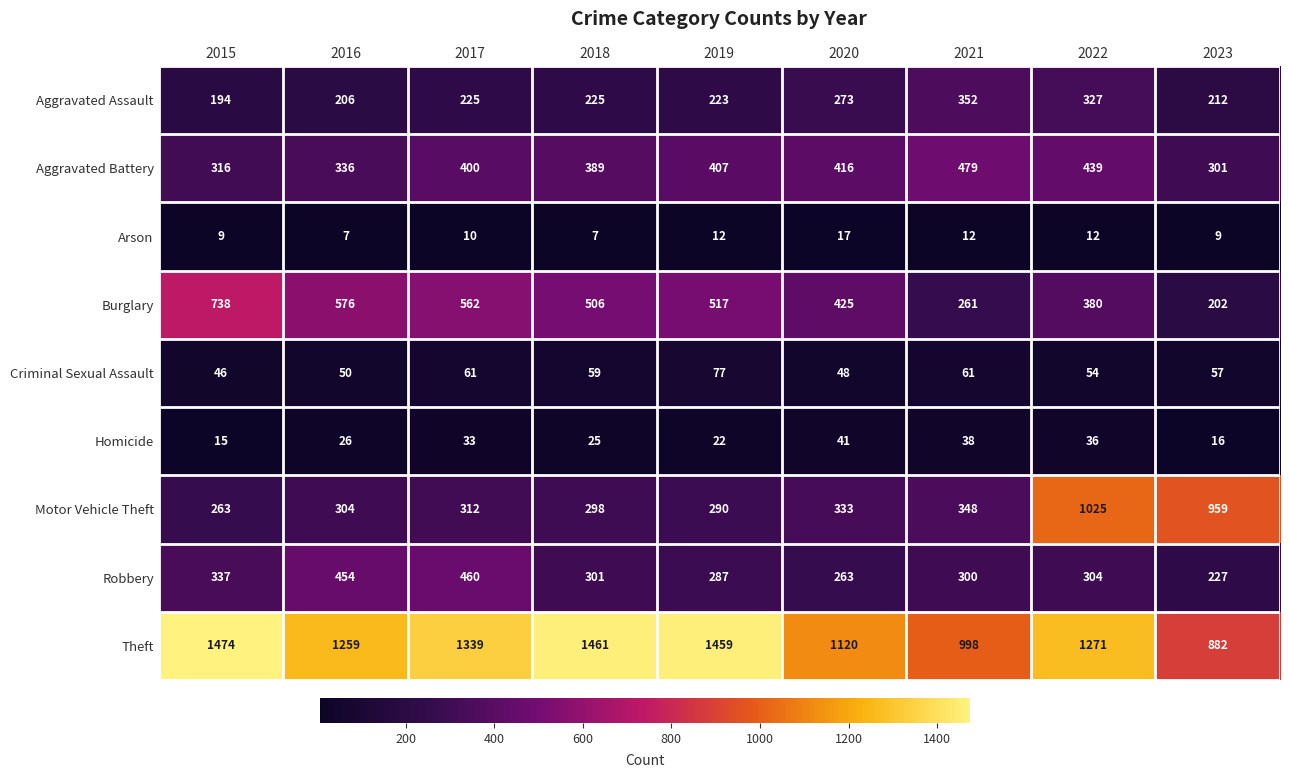

Is it true that Aggravated Assault equals 220 at 2021?

False